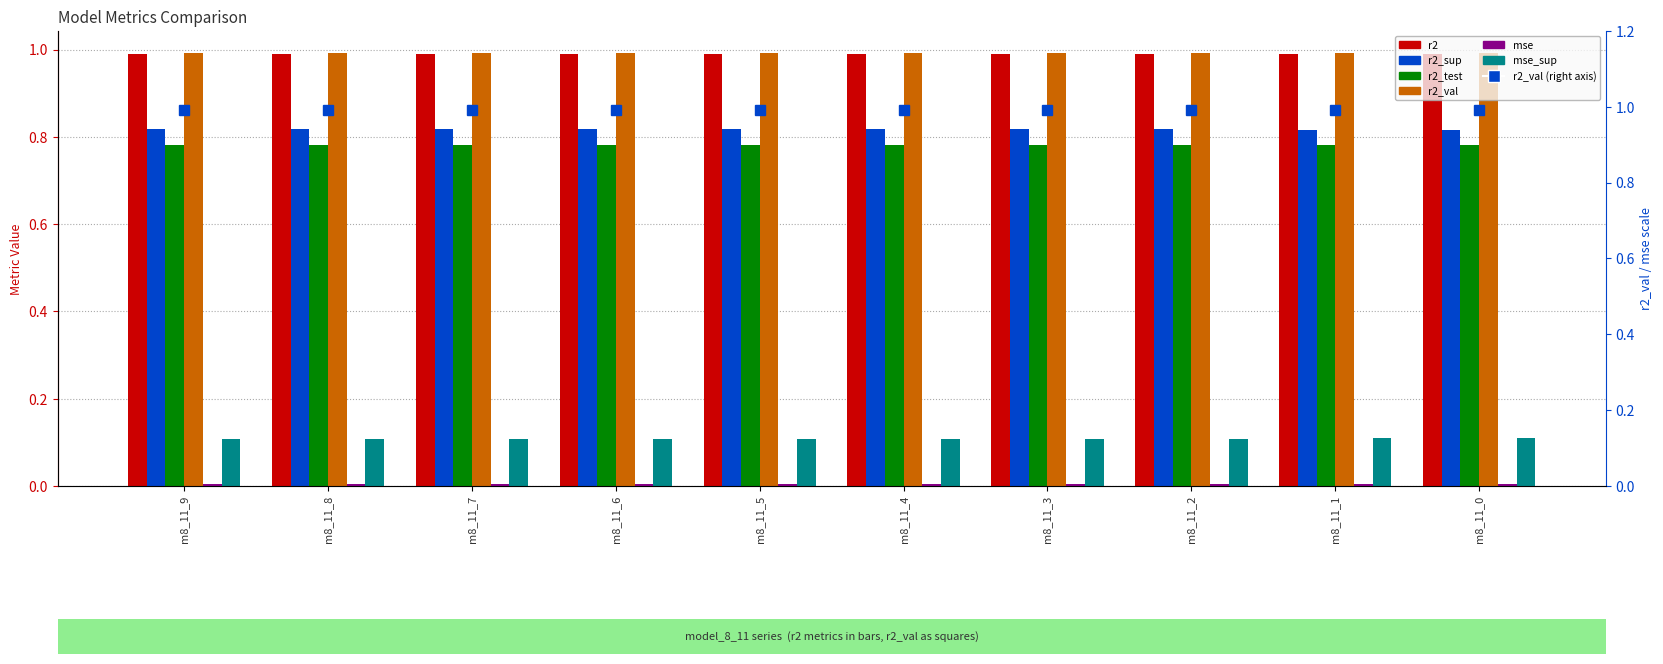

How many bars are there in each group?

6